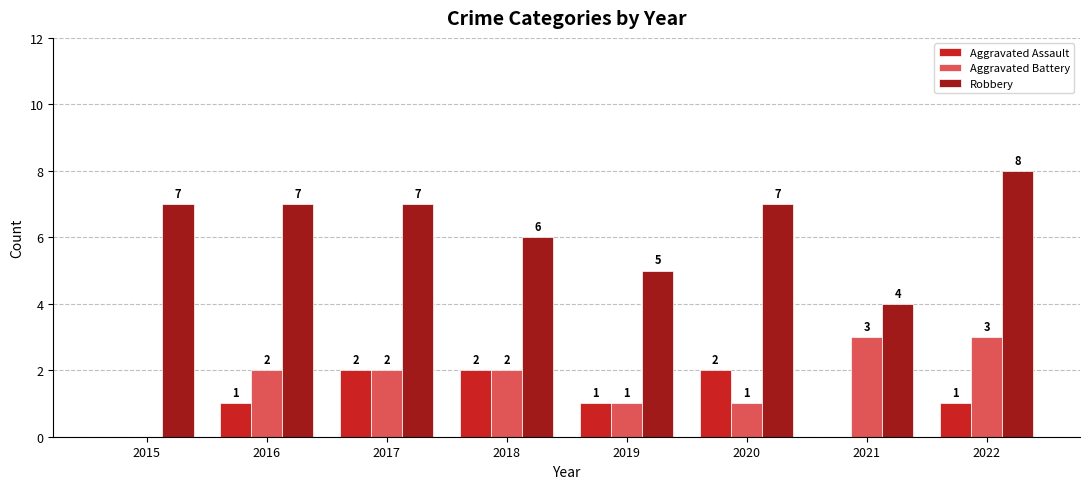

Reading right to left, what are all the values shown in this chart?

Aggravated Assault: 1	0	2	1	2	2	1	0
Aggravated Battery: 3	3	1	1	2	2	2	0
Robbery: 8	4	7	5	6	7	7	7